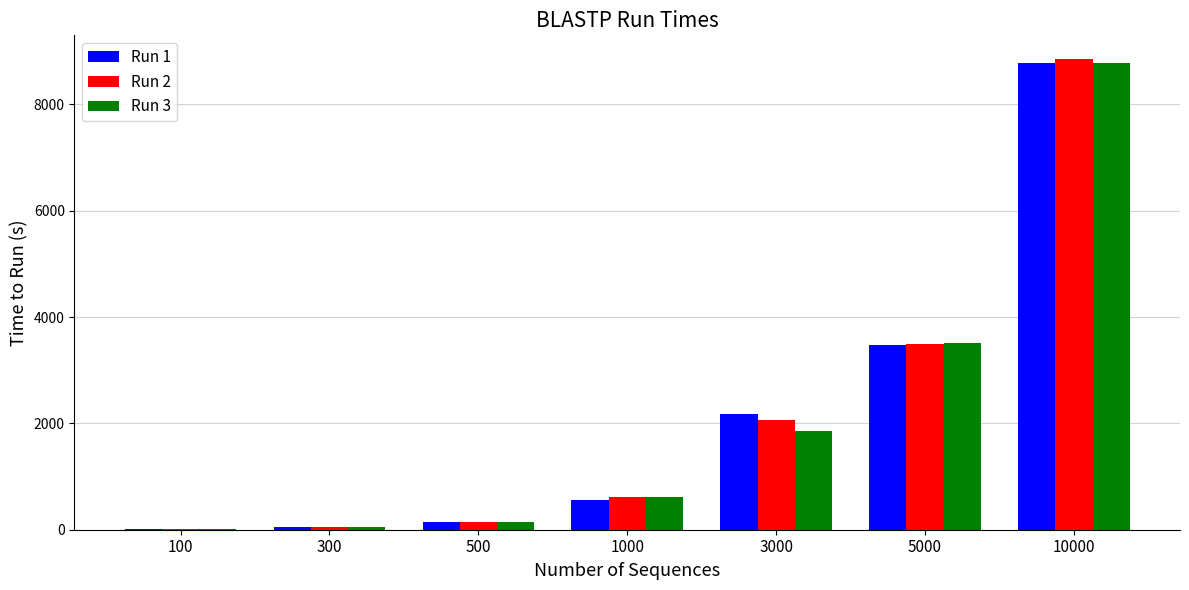

What are all the series names shown in the legend?

Run 1, Run 2, Run 3